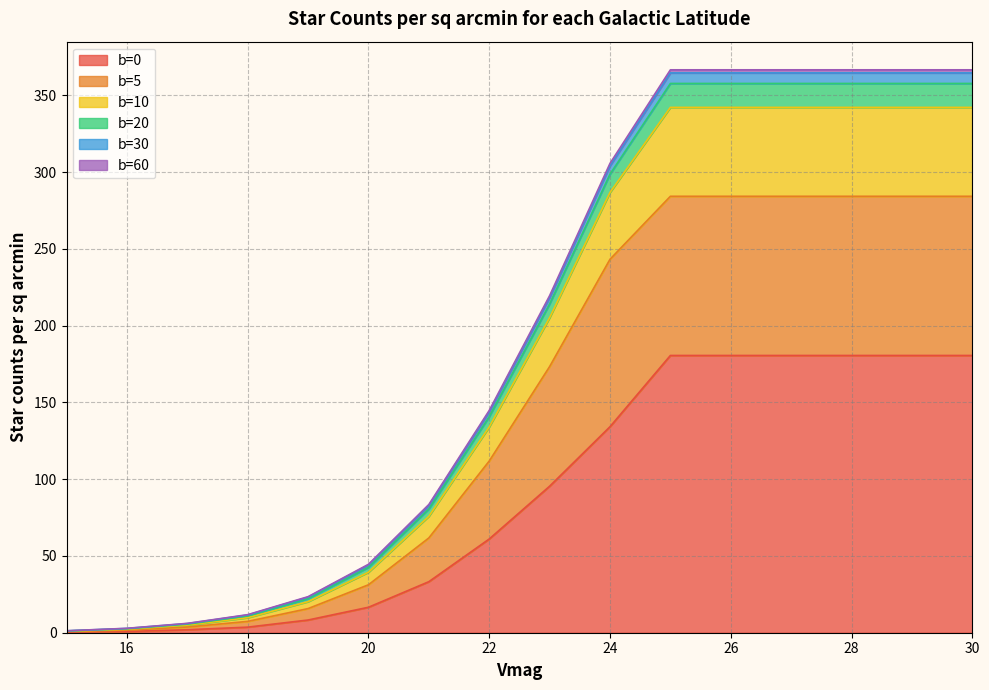

What is the difference between the highest and lowest values at 19?

15.2